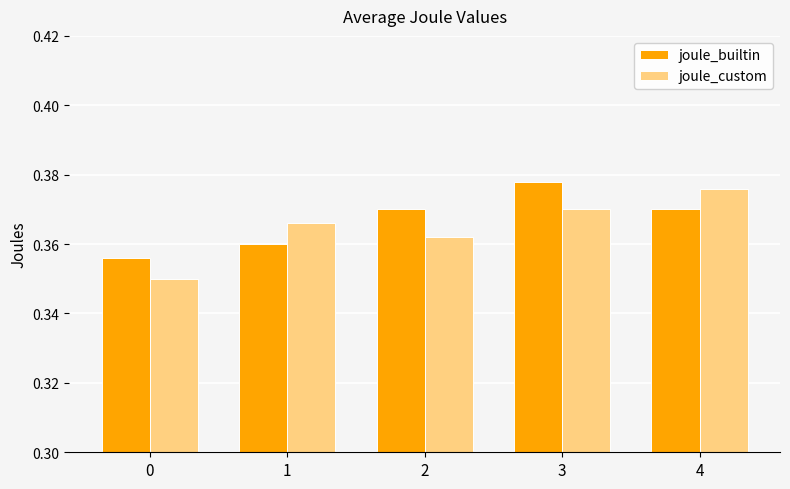

What are all the series names shown in the legend?

joule_builtin, joule_custom